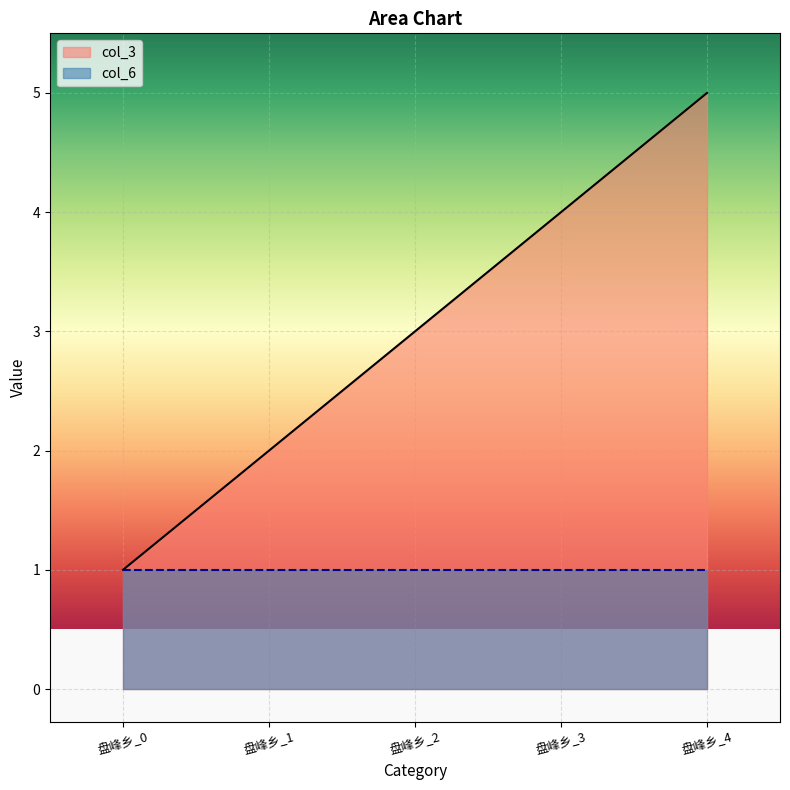

What is the value of the 2nd point from the left?

2